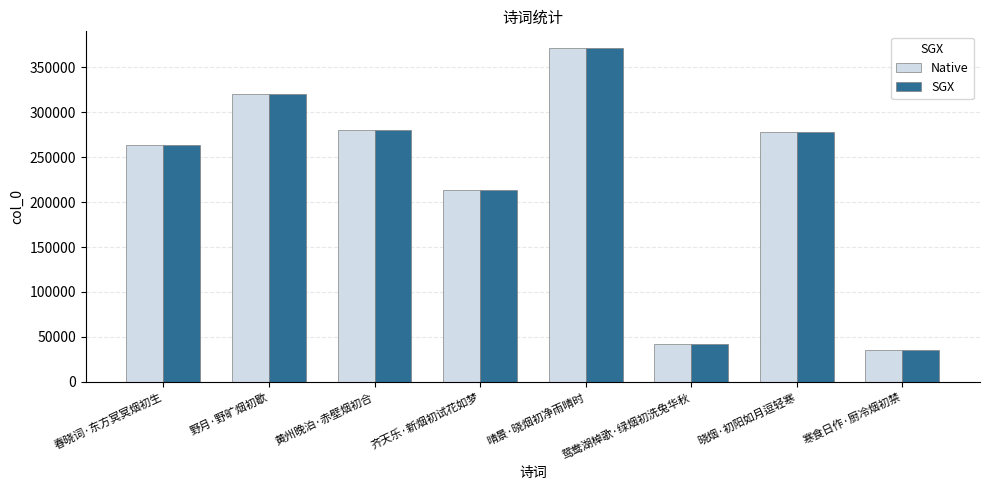

What is the difference between the second highest and second lowest values in the Native series?

277400